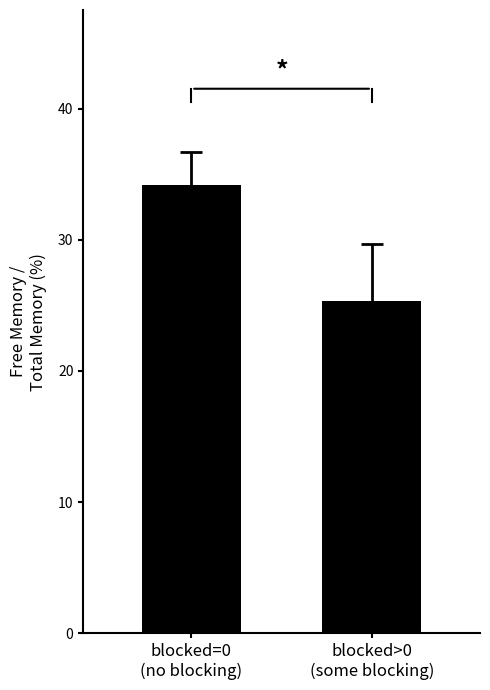

Where is the data nearest to the value 29?

blocked>0
(some blocking)